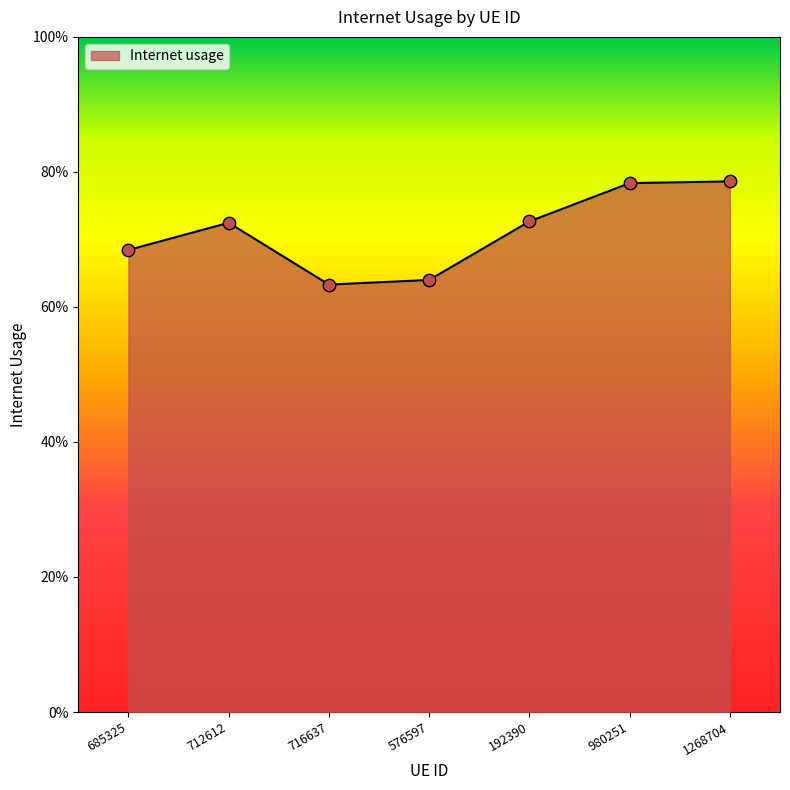

Which has a higher value, 1268704 or 712612?

1268704